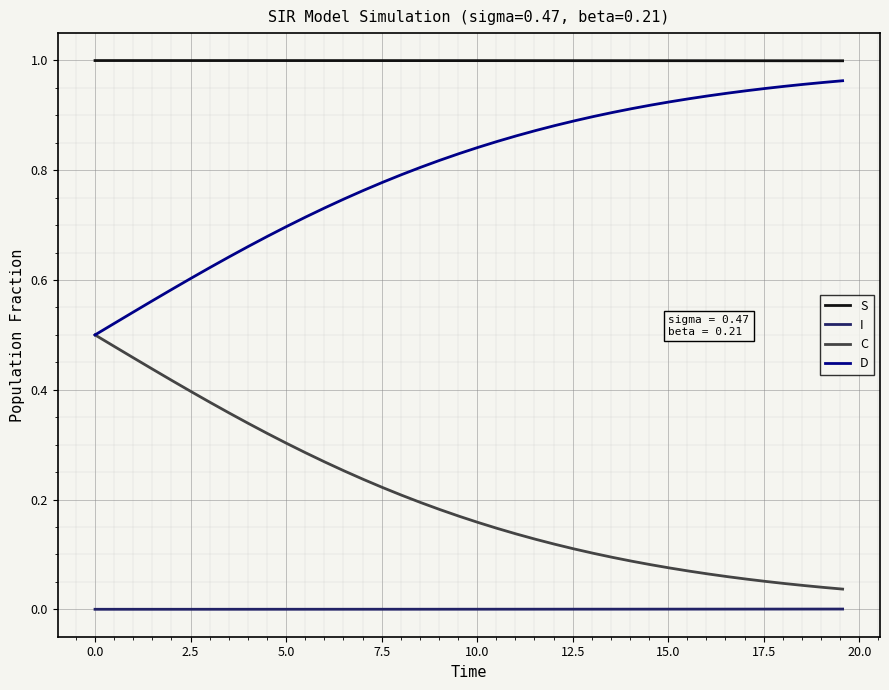

True or false: S and D intersect in this chart.

False